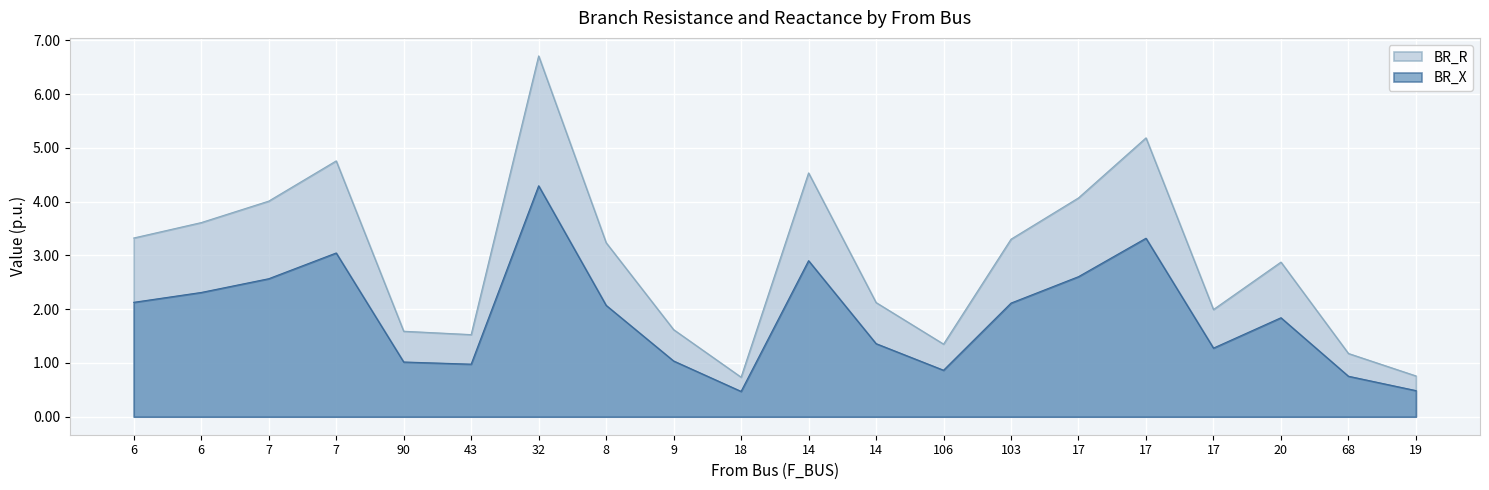

Is the value of BR_X at 19 greater than the value of BR_R at 68?

No